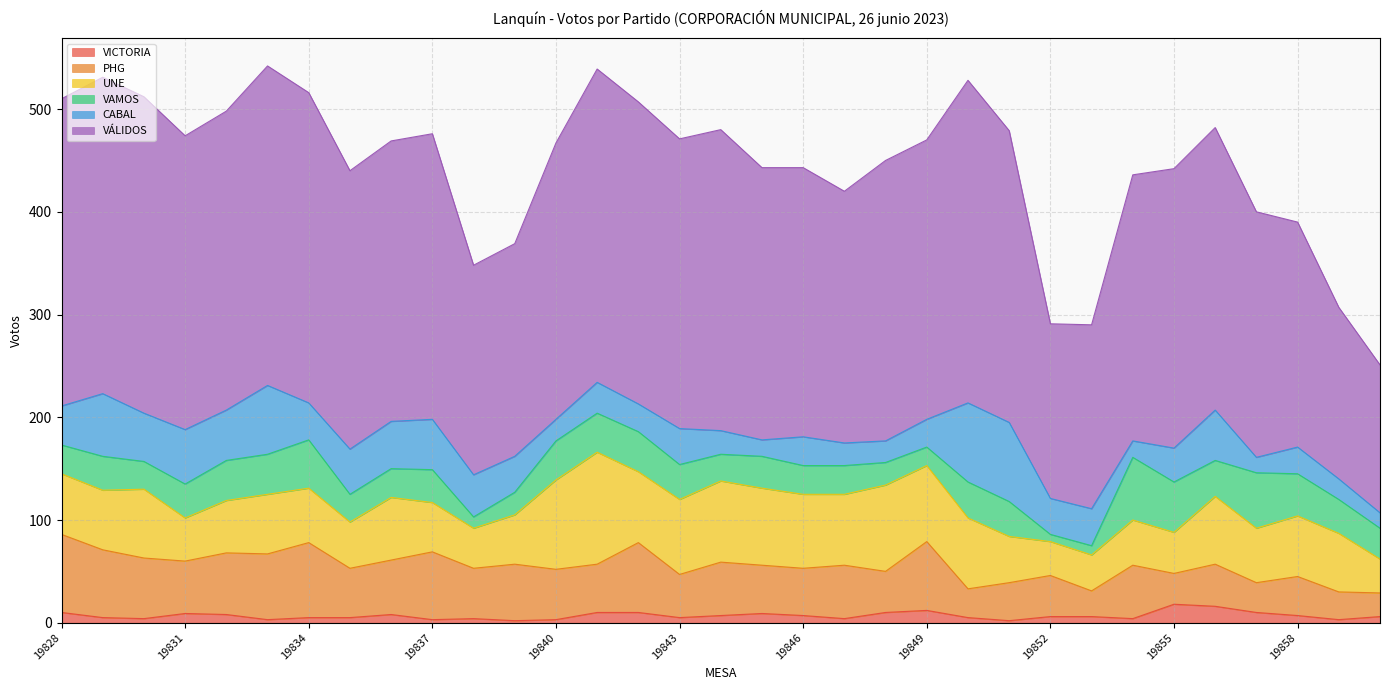

Where does the PHG series first go above 49?

19828